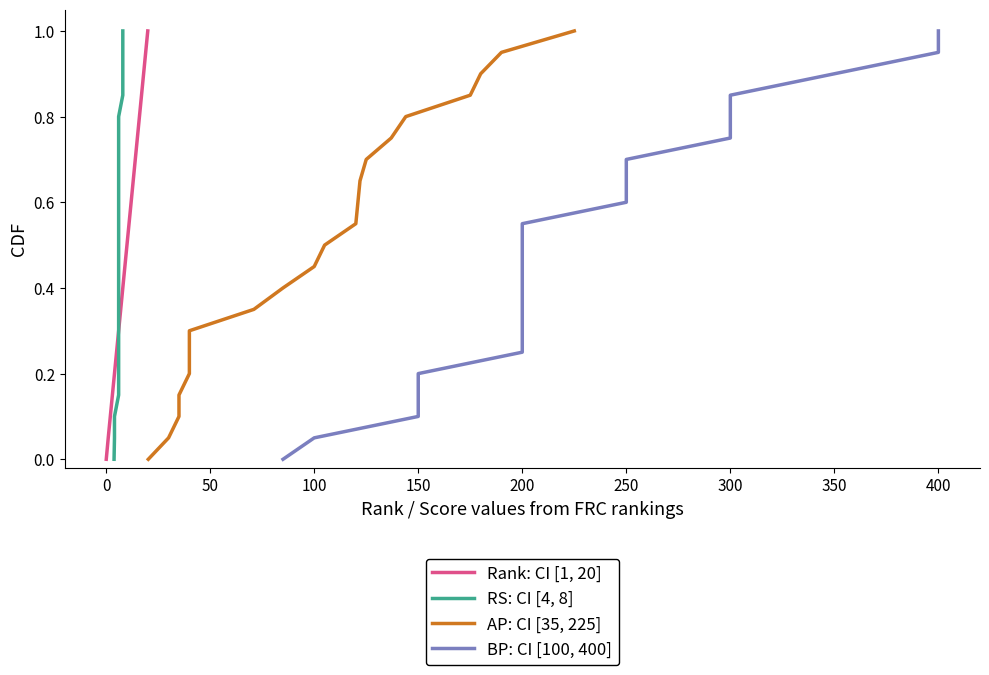

Count the number of data series in this chart.

4